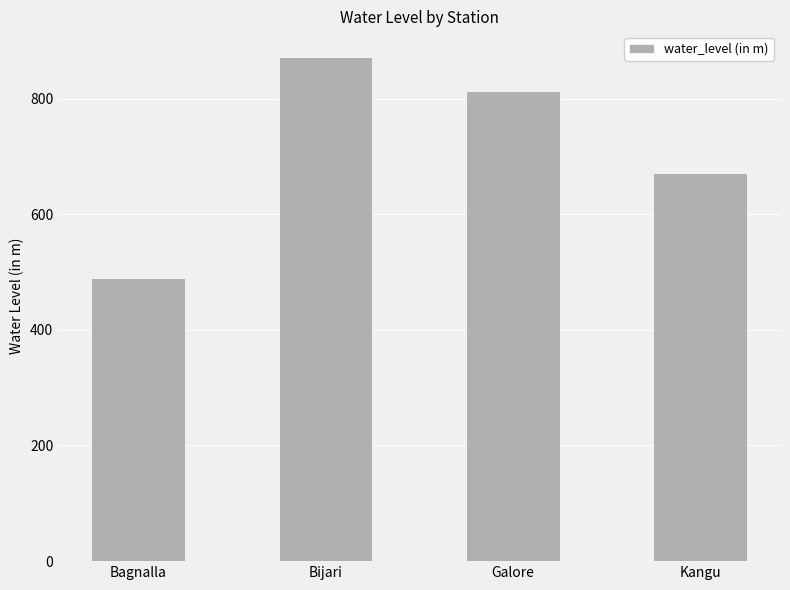

What position from the right is Galore?

2